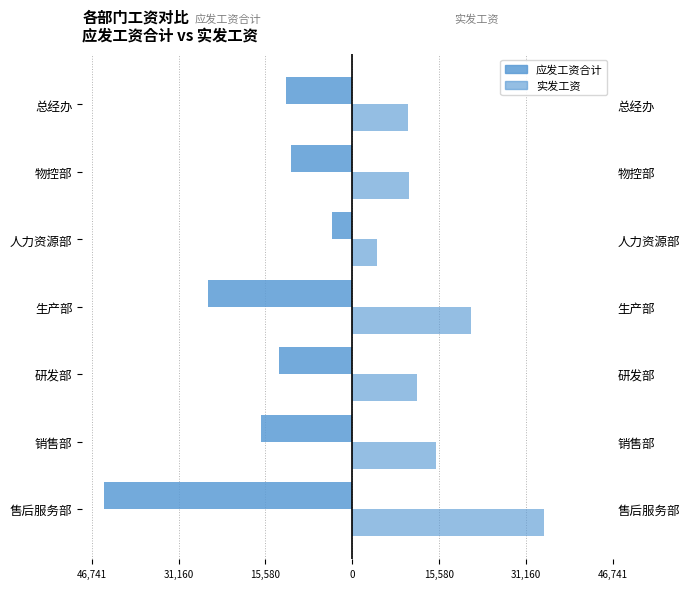

Which series has the widest spread of values?

应发工资合计